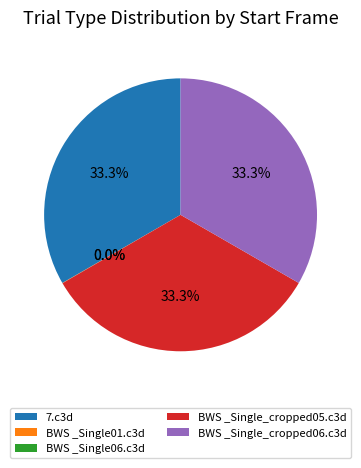

To the nearest percent, what is the combined percentage of BWS _Single_cropped05.c3d and BWS _Single_cropped06.c3d?

67%